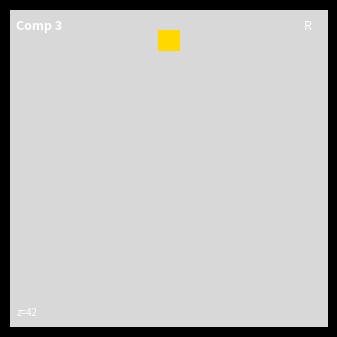

Count the number of categories in the chart.

15